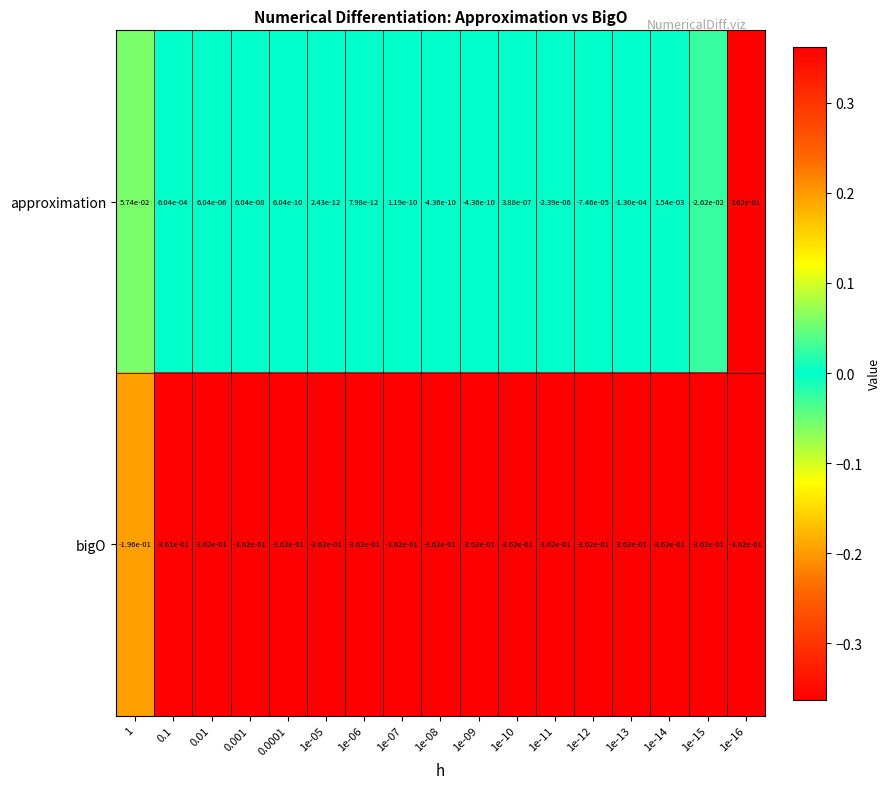

Which series has the largest total across all categories?

approximation